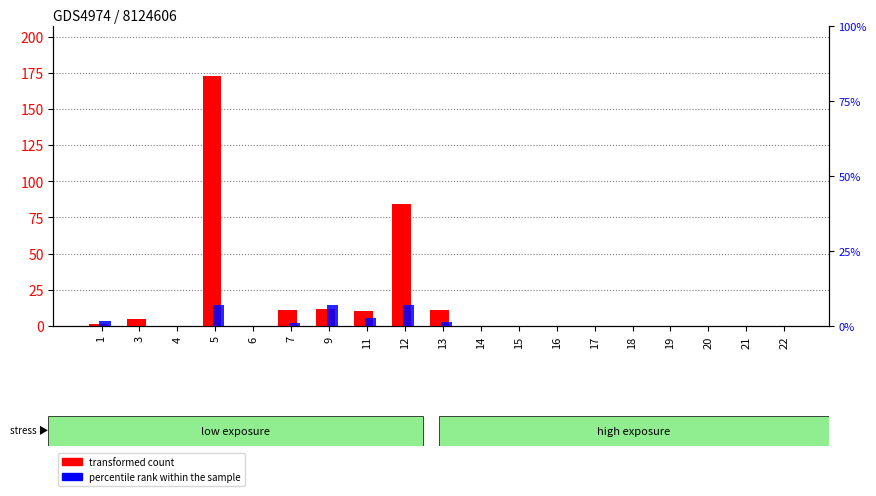

Rank the series by their average value, from highest to lowest.

transformed count, percentile rank within the sample